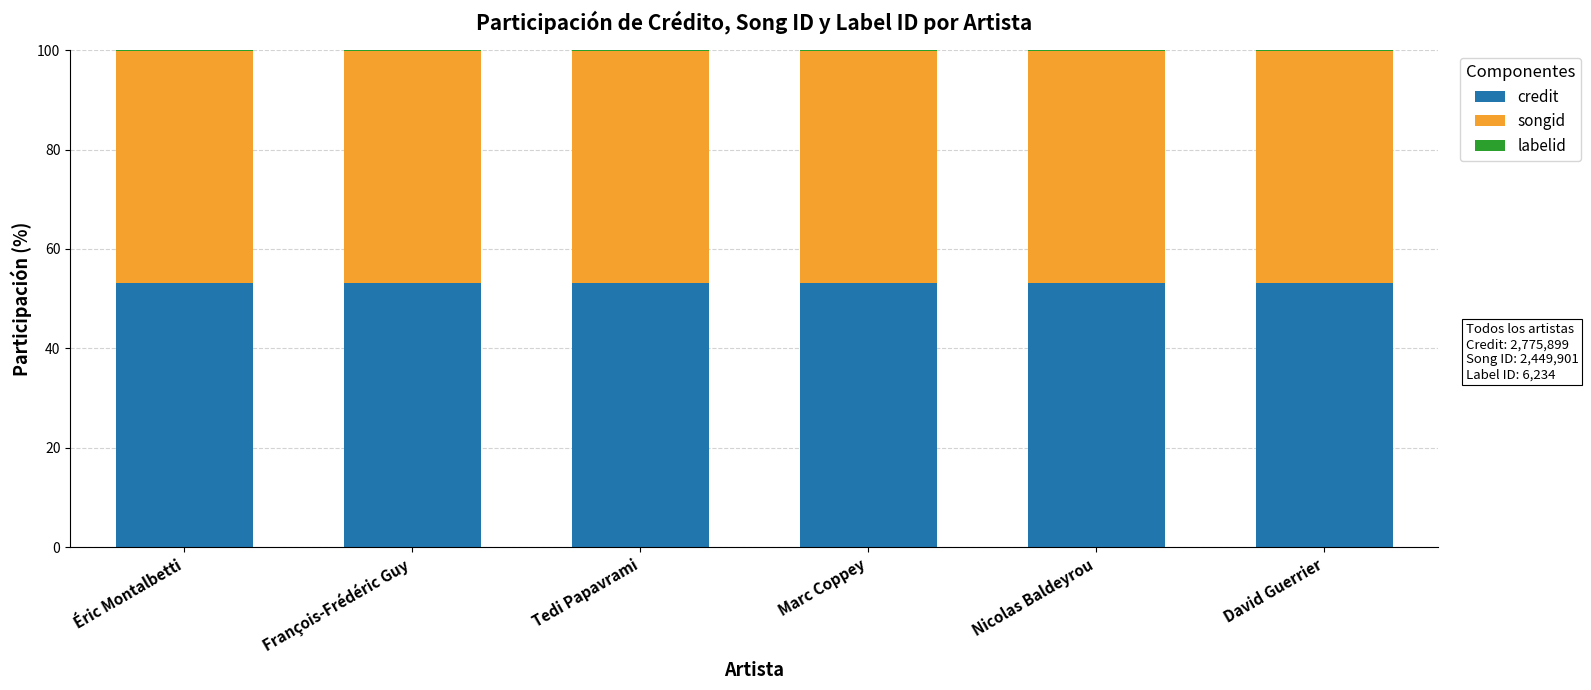

Is it true that credit equals 53.1 at Tedi Papavrami?

True